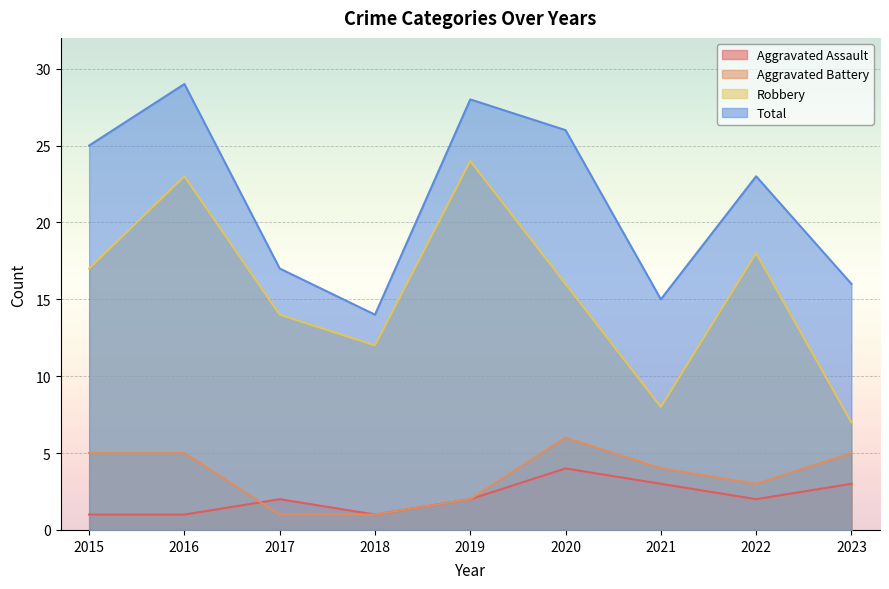

Reading left to right, what are all the values shown in this chart?

Aggravated Assault: 2015=1	2016=1	2017=2	2018=1	2019=2	2020=4	2021=3	2022=2	2023=3
Aggravated Battery: 2015=5	2016=5	2017=1	2018=1	2019=2	2020=6	2021=4	2022=3	2023=5
Robbery: 2015=17	2016=23	2017=14	2018=12	2019=24	2020=16	2021=8	2022=18	2023=7
Total: 2015=25	2016=29	2017=17	2018=14	2019=28	2020=26	2021=15	2022=23	2023=16